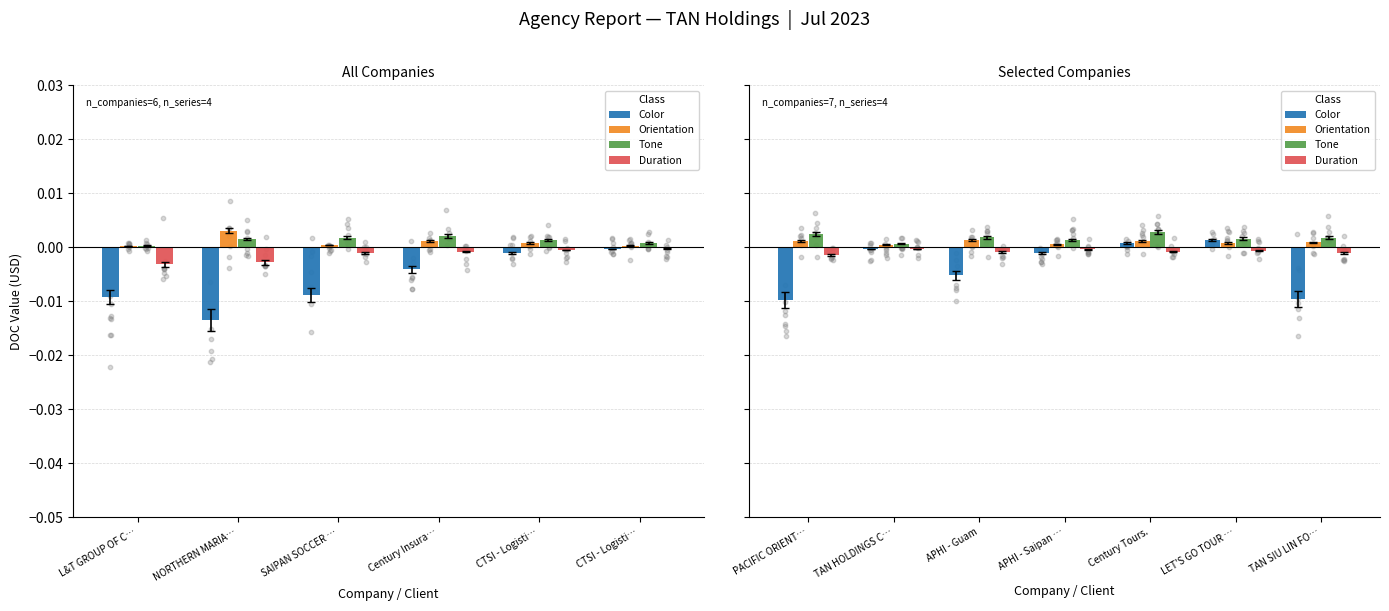

Which series reaches the maximum Y coordinate?

Tone